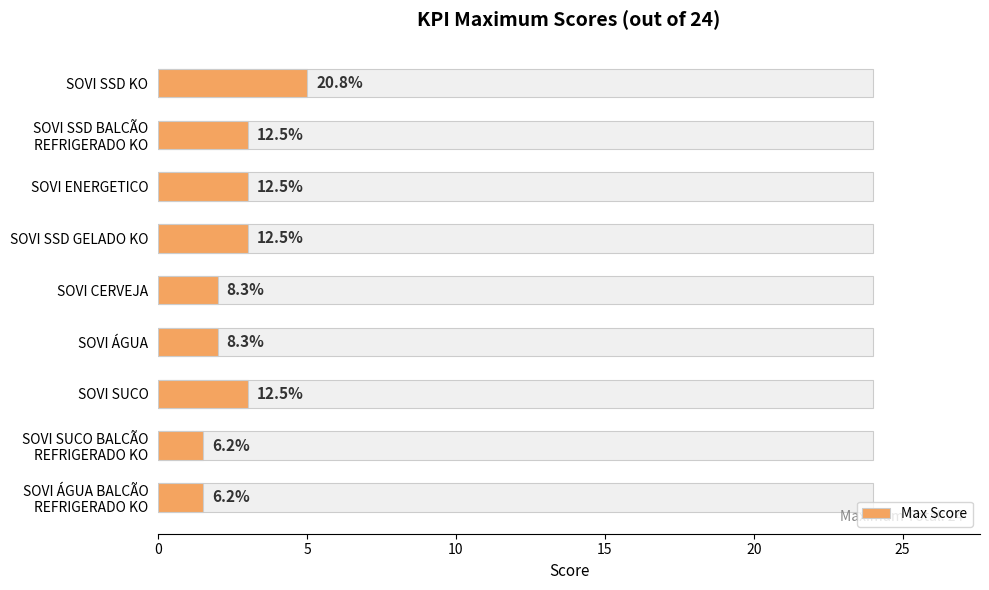

Reading left to right, extract all data points from this chart.

5.0	3.0	3.0	3.0	2.0	2.0	3.0	1.5	1.5